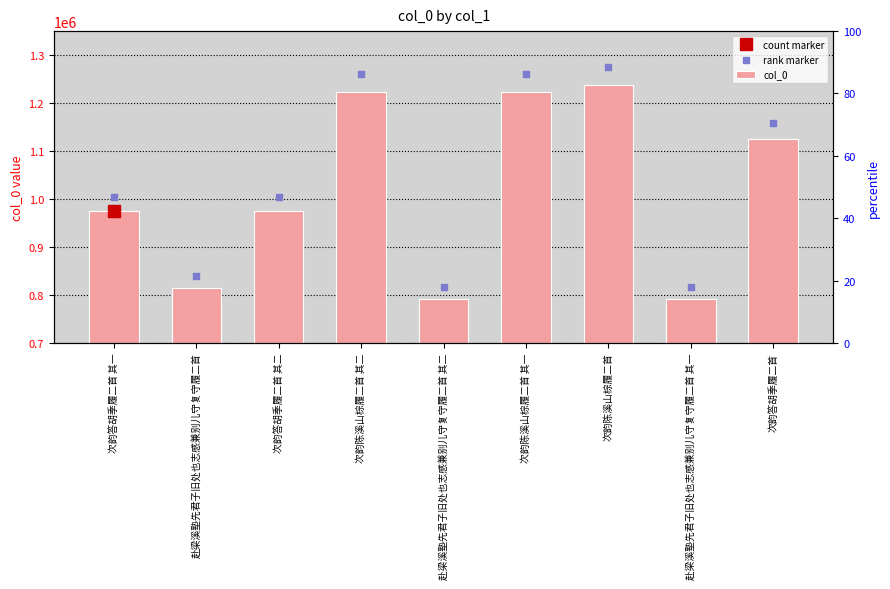

At how many categories does at least one series exceed 1016143?

4